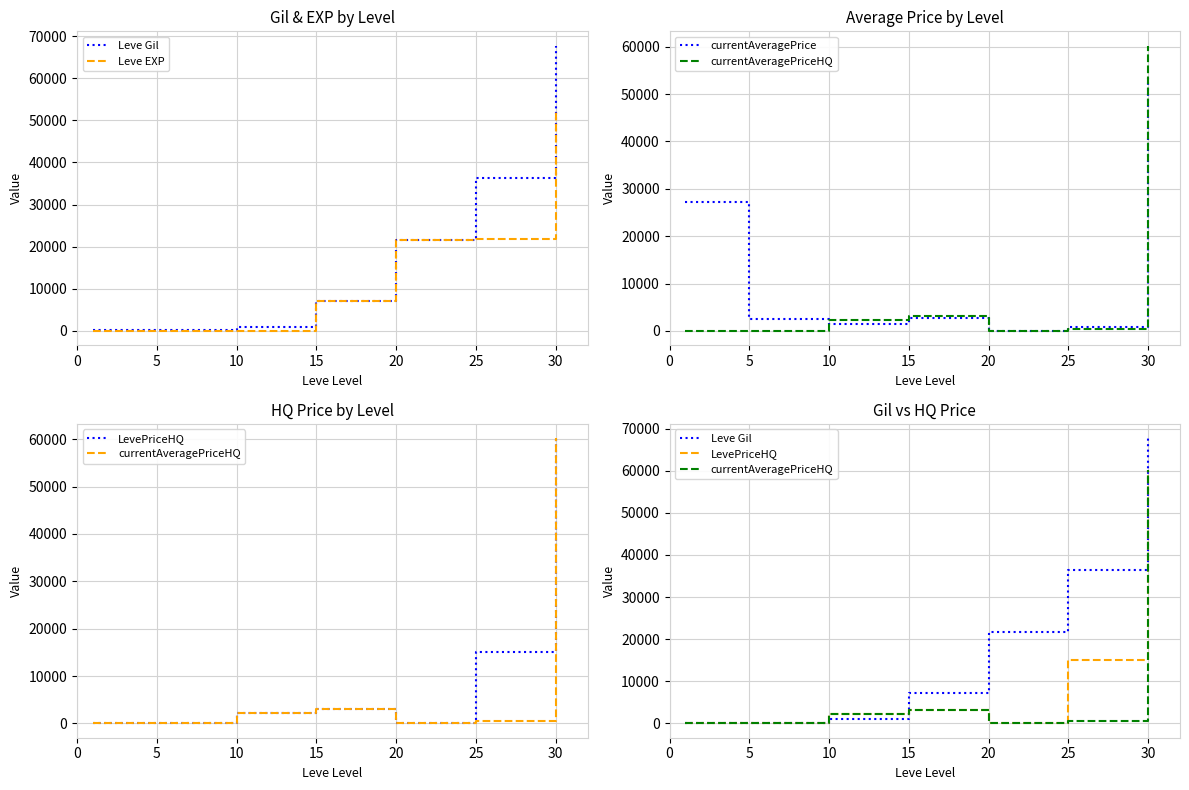

Read the LevePriceHQ value at 15.

3115